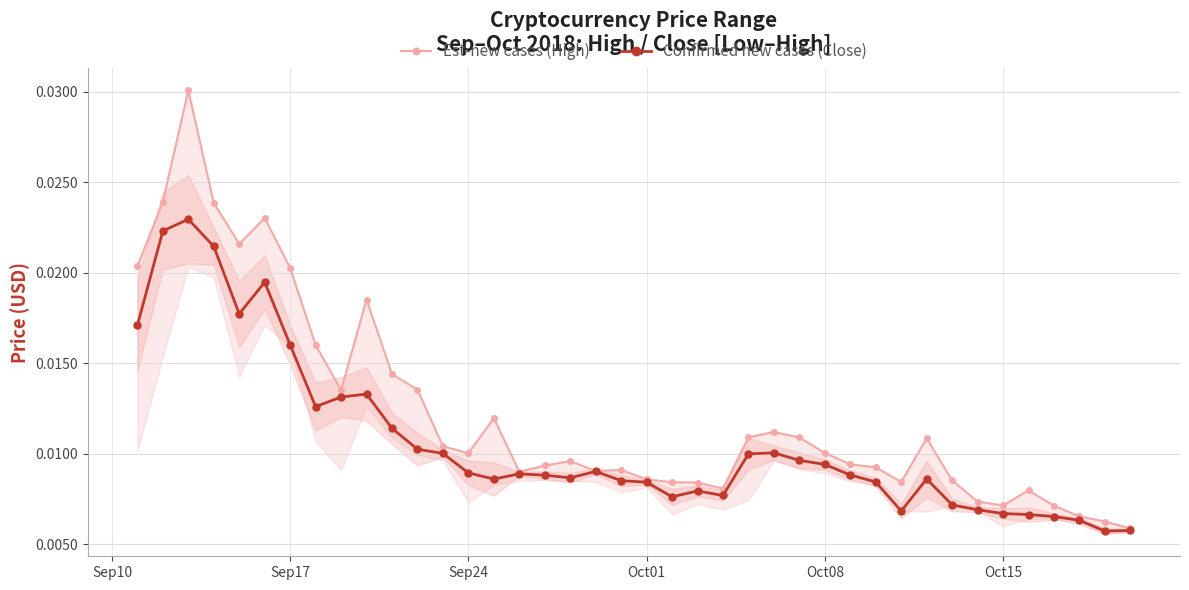

Count the Confirmed new cases (Close) values in the range 0 to 1.

40